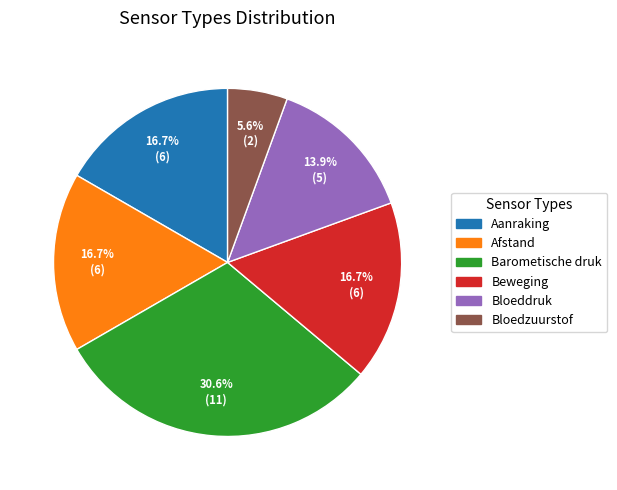

Which category has the smallest portion of the pie?

Bloedzuurstof